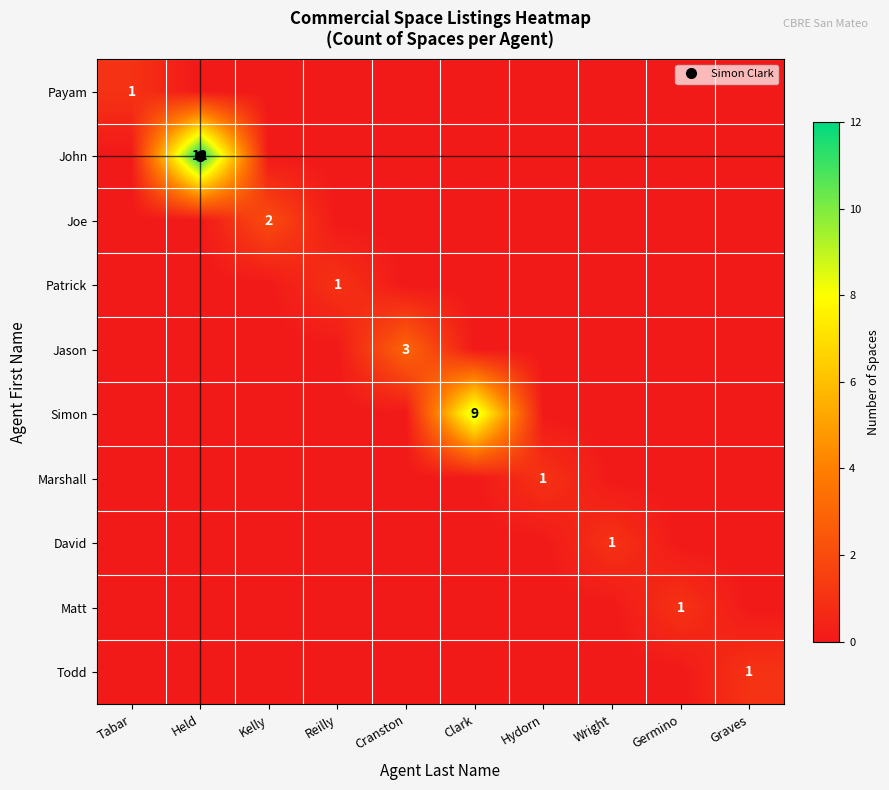

At which category is the sum across all series the highest?

Held